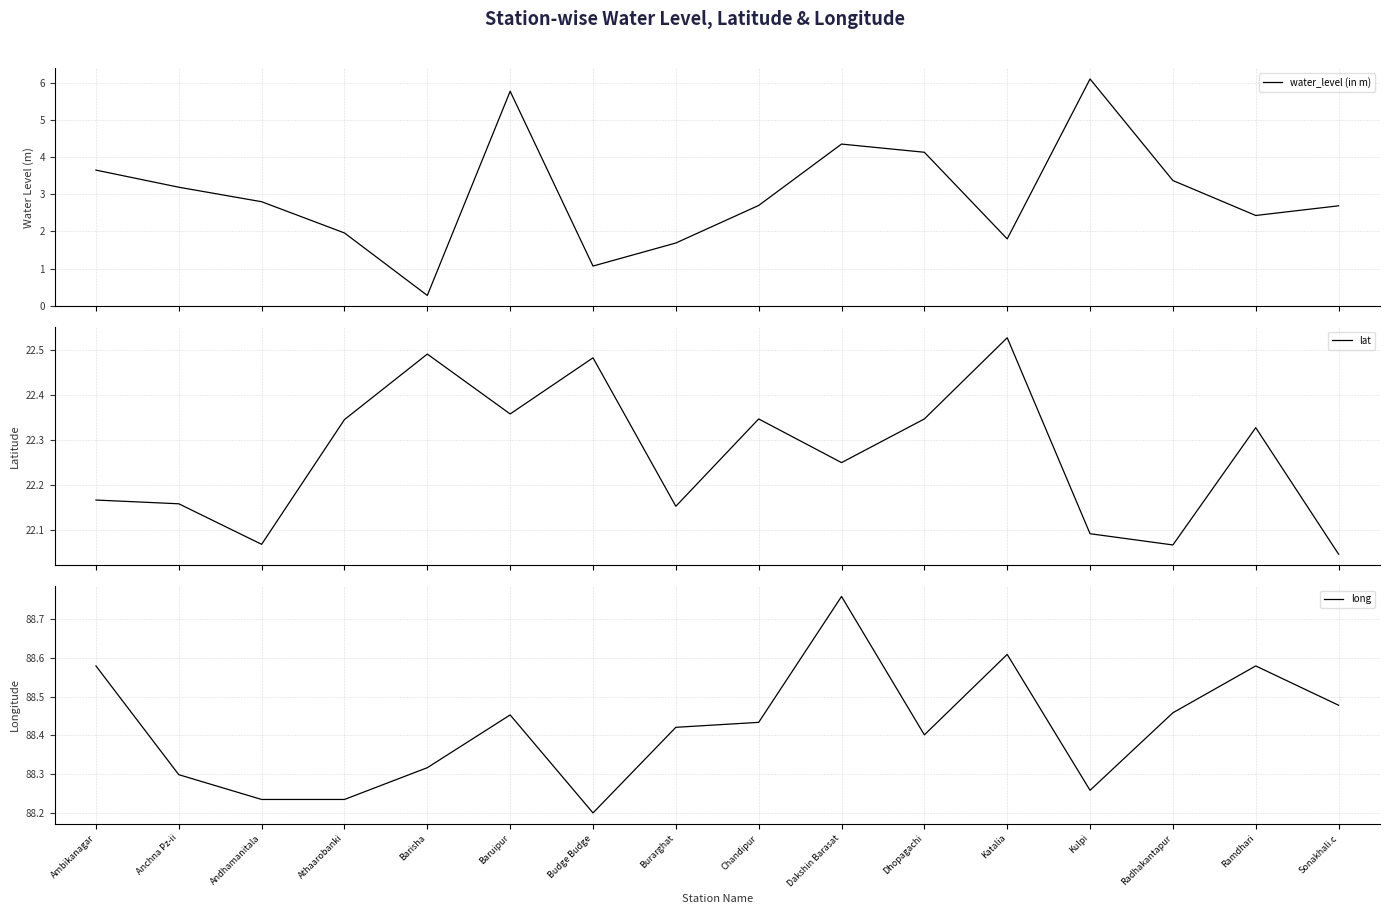

At which category is the sum across all series the highest?

Baruipur